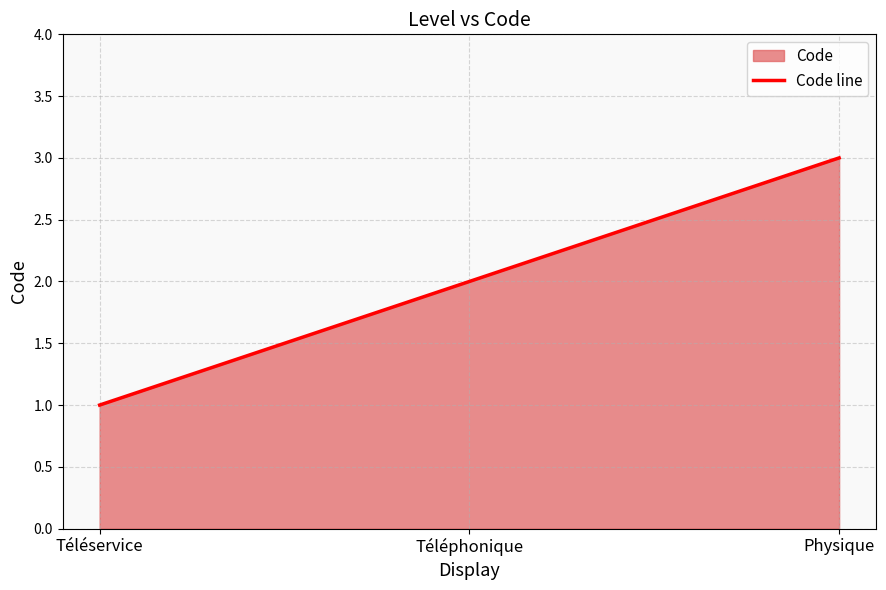

True or false: the data shows 1 at Physique.

False